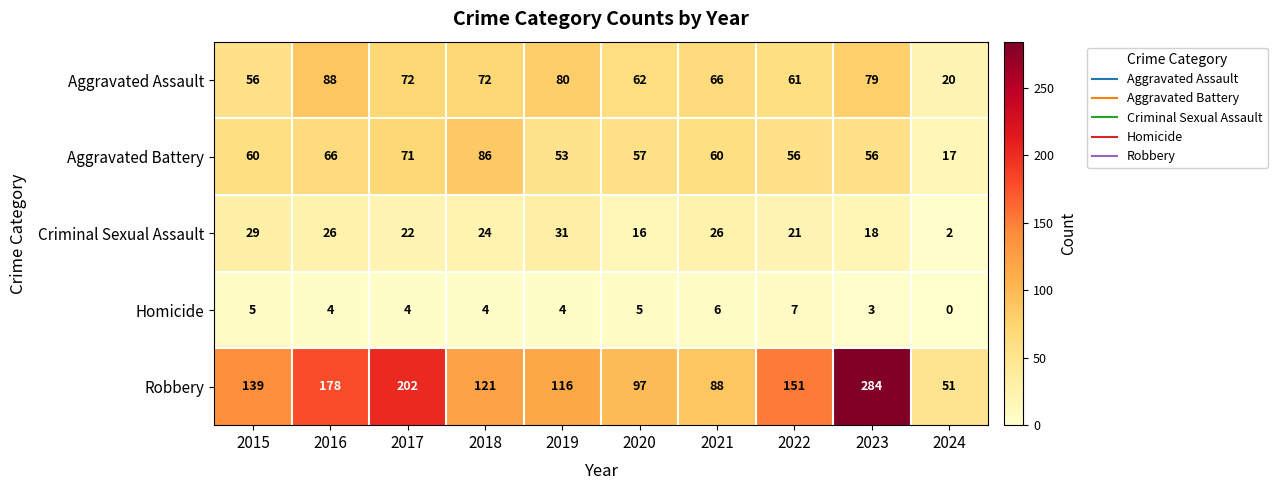

Rank the series by their maximum value, from highest to lowest.

Robbery, Aggravated Assault, Aggravated Battery, Criminal Sexual Assault, Homicide